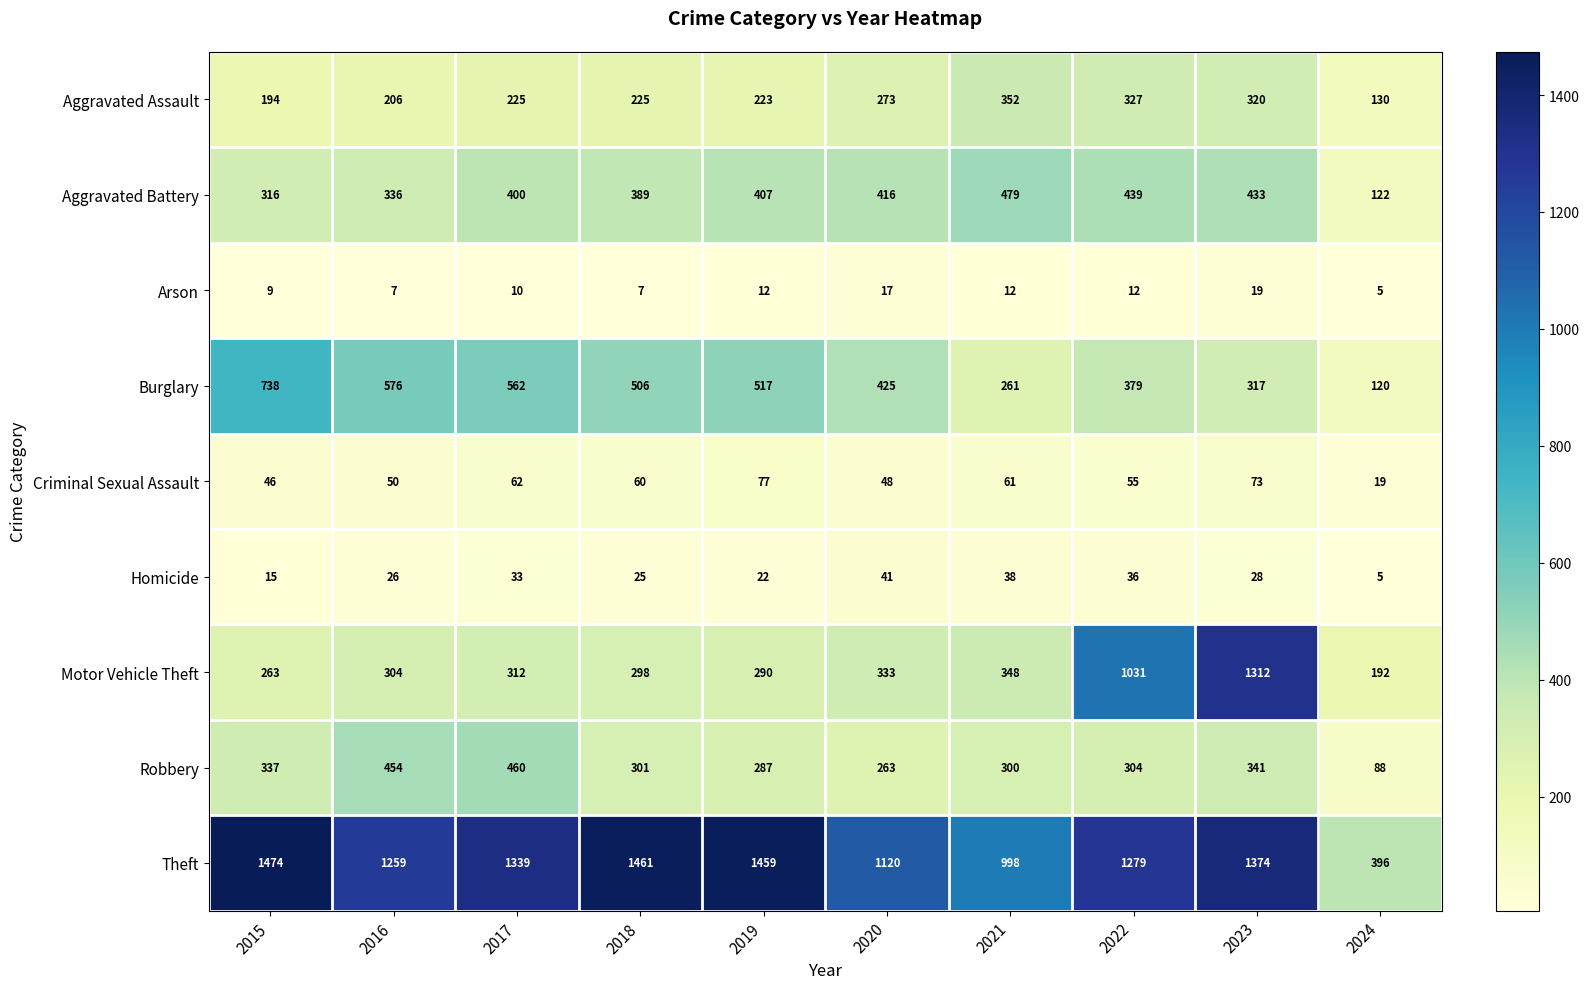

At how many categories does at least one series exceed 1123?

7